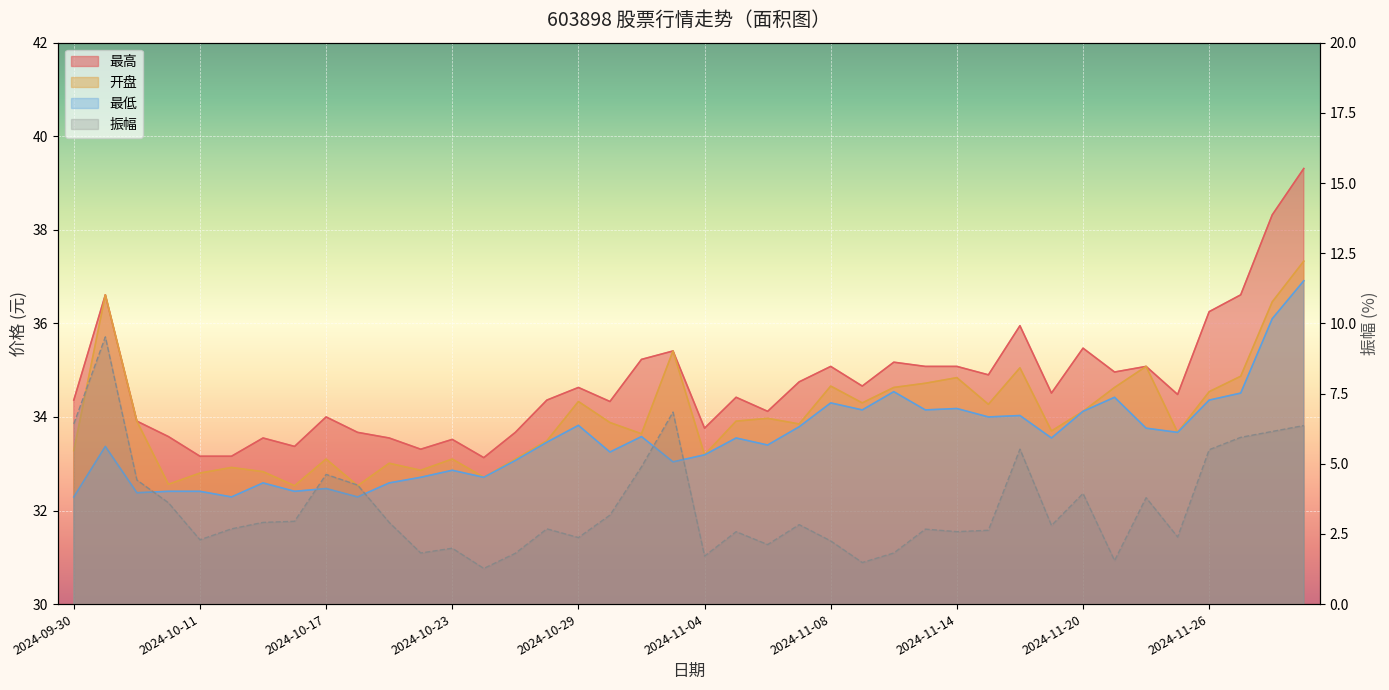

Reading right to left, what are all the values shown in this chart?

最高: 2024-11-29=39.3	2024-11-28=38.3	2024-11-27=36.6	2024-11-26=36.2	2024-11-25=34.5	2024-11-22=35.1	2024-11-21=35.0	2024-11-20=35.5	2024-11-19=34.5	2024-11-18=36.0	2024-11-15=34.9	2024-11-14=35.1	2024-11-13=35.1	2024-11-12=35.2	2024-11-11=34.7	2024-11-08=35.1	2024-11-07=34.8	2024-11-06=34.1	2024-11-05=34.4	2024-11-04=33.8	2024-11-01=35.4	2024-10-31=35.2	2024-10-30=34.3	2024-10-29=34.6	2024-10-28=34.4	2024-10-25=33.7	2024-10-24=33.1	2024-10-23=33.5	2024-10-22=33.3	2024-10-21=33.5	2024-10-18=33.7	2024-10-17=34.0	2024-10-16=33.4	2024-10-15=33.5	2024-10-14=33.2	2024-10-11=33.2	2024-10-10=33.6	2024-10-09=33.9	2024-10-08=36.6	2024-09-30=34.4
开盘: 2024-11-29=37.3	2024-11-28=36.5	2024-11-27=34.9	2024-11-26=34.5	2024-11-25=33.7	2024-11-22=35.1	2024-11-21=34.6	2024-11-20=34.1	2024-11-19=33.7	2024-11-18=35.0	2024-11-15=34.3	2024-11-14=34.8	2024-11-13=34.7	2024-11-12=34.6	2024-11-11=34.3	2024-11-08=34.7	2024-11-07=33.9	2024-11-06=34.0	2024-11-05=33.9	2024-11-04=33.2	2024-11-01=35.4	2024-10-31=33.6	2024-10-30=33.9	2024-10-29=34.3	2024-10-28=33.5	2024-10-25=33.1	2024-10-24=32.7	2024-10-23=33.1	2024-10-22=32.9	2024-10-21=33.0	2024-10-18=32.5	2024-10-17=33.1	2024-10-16=32.5	2024-10-15=32.8	2024-10-14=32.9	2024-10-11=32.8	2024-10-10=32.6	2024-10-09=33.9	2024-10-08=36.6	2024-09-30=33.3
最低: 2024-11-29=36.9	2024-11-28=36.1	2024-11-27=34.5	2024-11-26=34.4	2024-11-25=33.7	2024-11-22=33.8	2024-11-21=34.4	2024-11-20=34.1	2024-11-19=33.5	2024-11-18=34.0	2024-11-15=34.0	2024-11-14=34.2	2024-11-13=34.1	2024-11-12=34.5	2024-11-11=34.1	2024-11-08=34.3	2024-11-07=33.8	2024-11-06=33.4	2024-11-05=33.5	2024-11-04=33.2	2024-11-01=33.0	2024-10-31=33.6	2024-10-30=33.2	2024-10-29=33.8	2024-10-28=33.5	2024-10-25=33.1	2024-10-24=32.7	2024-10-23=32.9	2024-10-22=32.7	2024-10-21=32.6	2024-10-18=32.3	2024-10-17=32.5	2024-10-16=32.4	2024-10-15=32.6	2024-10-14=32.3	2024-10-11=32.4	2024-10-10=32.4	2024-10-09=32.4	2024-10-08=33.4	2024-09-30=32.3
振幅: 2024-11-29=6.4	2024-11-28=6.2	2024-11-27=5.9	2024-11-26=5.5	2024-11-25=2.4	2024-11-22=3.8	2024-11-21=1.6	2024-11-20=3.9	2024-11-19=2.8	2024-11-18=5.5	2024-11-15=2.6	2024-11-14=2.6	2024-11-13=2.7	2024-11-12=1.8	2024-11-11=1.5	2024-11-08=2.2	2024-11-07=2.8	2024-11-06=2.1	2024-11-05=2.6	2024-11-04=1.7	2024-11-01=6.8	2024-10-31=4.9	2024-10-30=3.2	2024-10-29=2.4	2024-10-28=2.7	2024-10-25=1.8	2024-10-24=1.3	2024-10-23=2.0	2024-10-22=1.8	2024-10-21=2.9	2024-10-18=4.2	2024-10-17=4.6	2024-10-16=3.0	2024-10-15=2.9	2024-10-14=2.7	2024-10-11=2.3	2024-10-10=3.6	2024-10-09=4.4	2024-10-08=9.5	2024-09-30=6.4